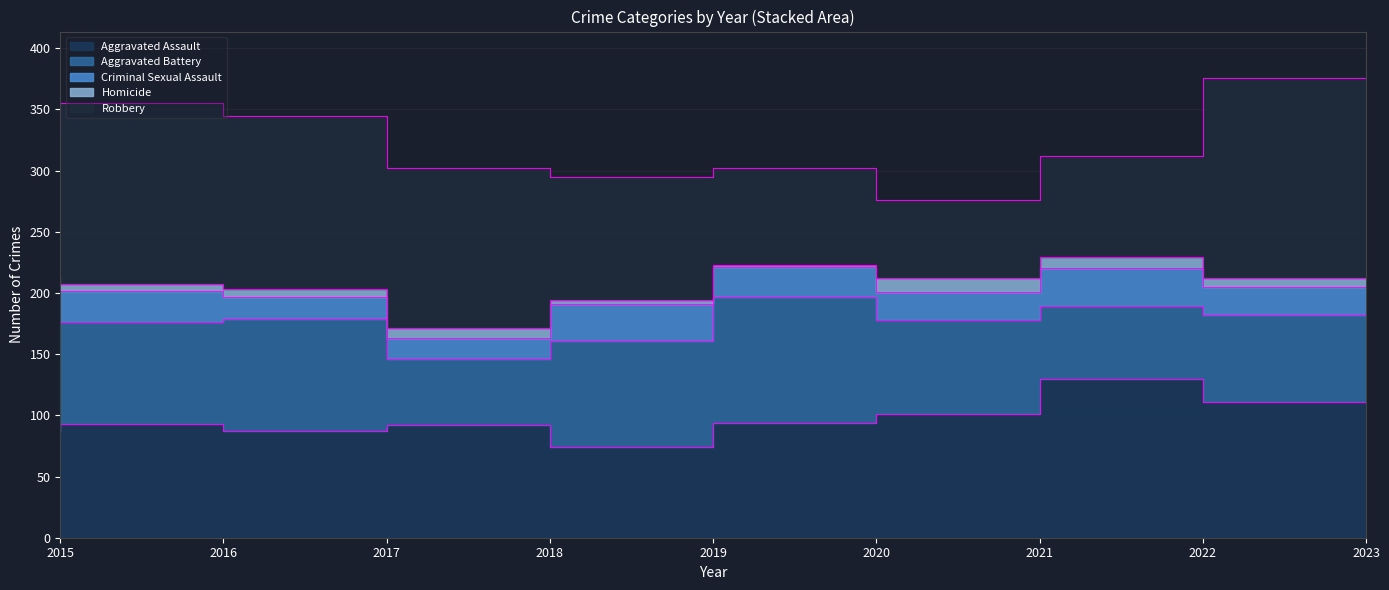

The Aggravated Battery series shows 97 at 2022. True or false?

False